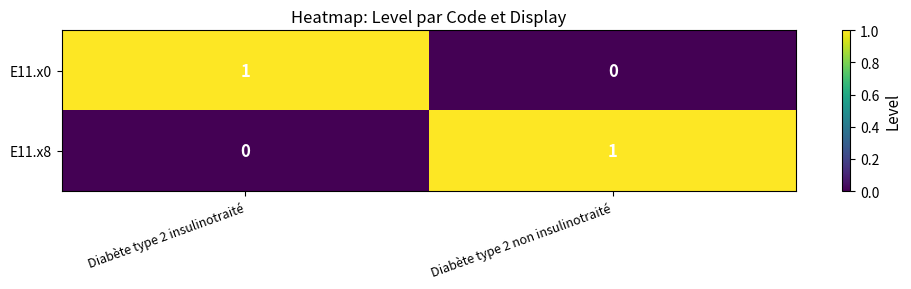

How many series are shown in this chart?

2